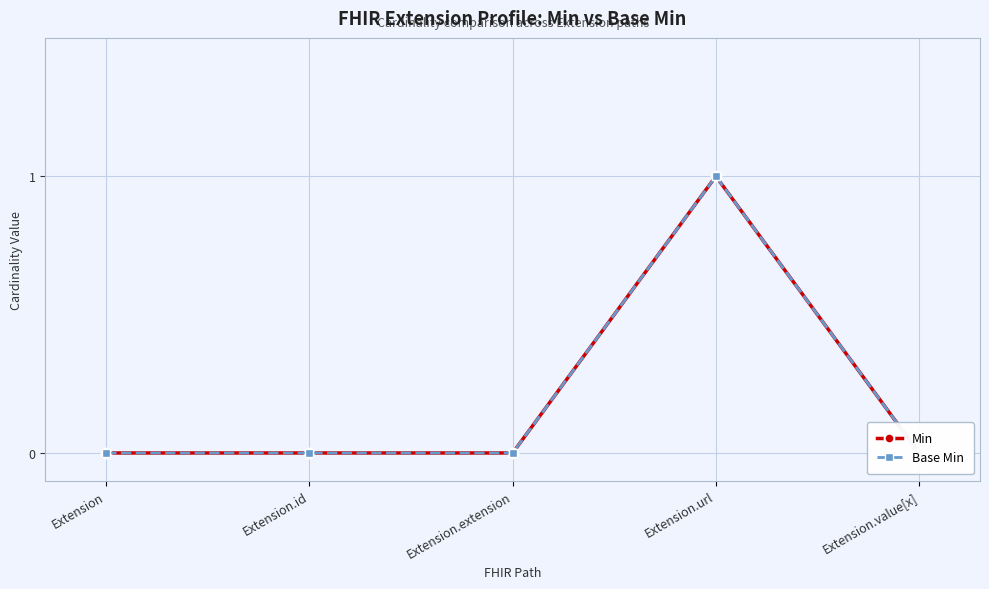

Reading left to right, transcribe all the data shown in this chart.

Min: 0	0	0	1	0
Base Min: 0	0	0	1	0